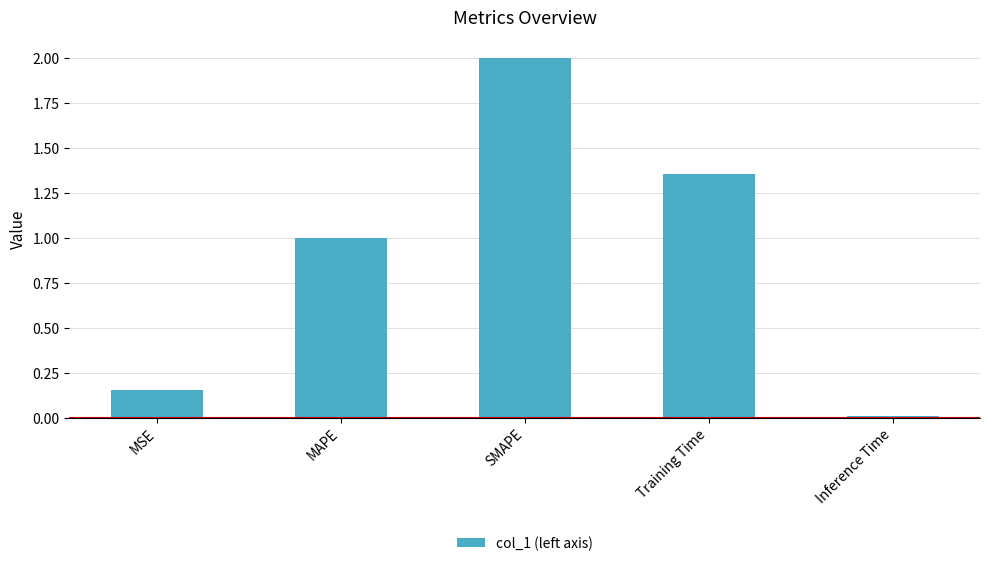

List the labels in order of value, smallest first.

Inference Time, MSE, MAPE, Training Time, SMAPE